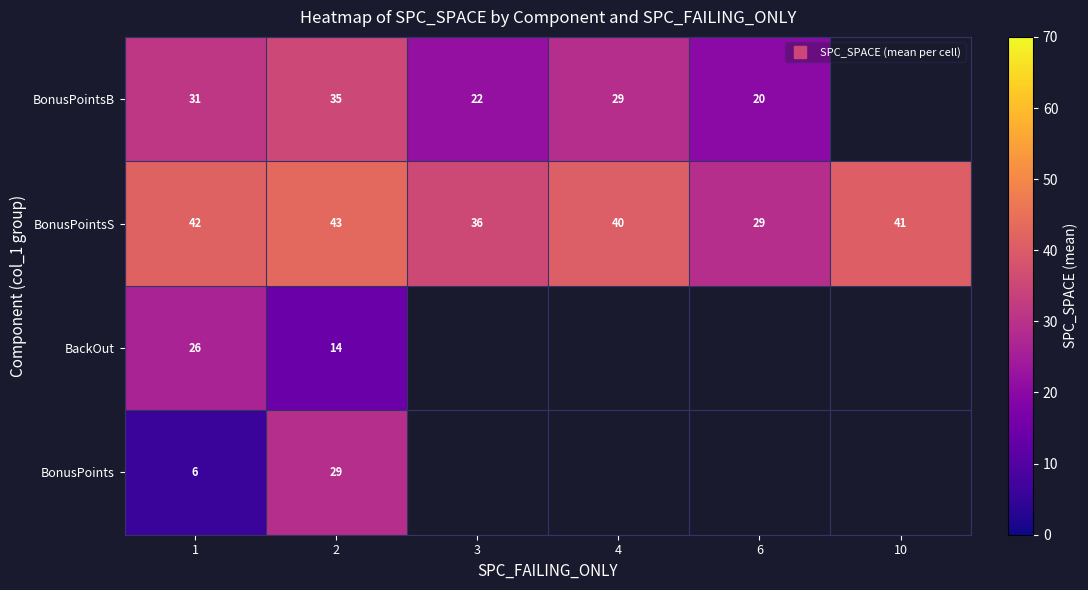

How many values in BonusPointsB are above zero?

5